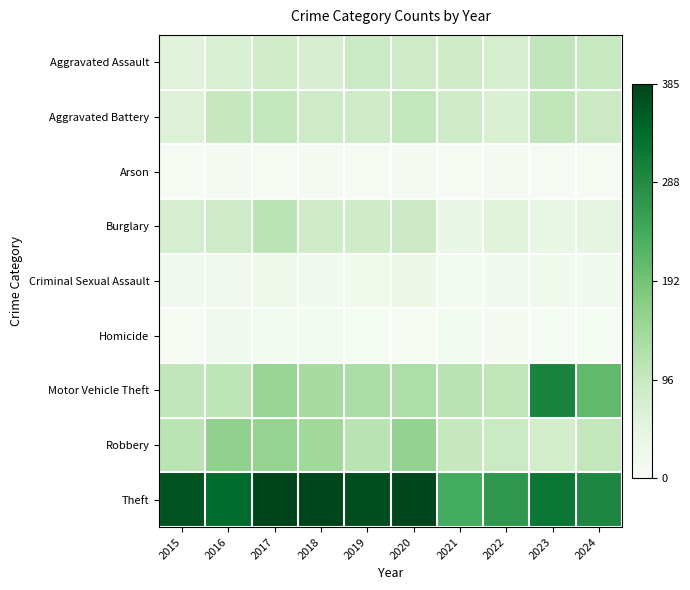

Between 2015 and 2022, which series saw the biggest shift?

Theft